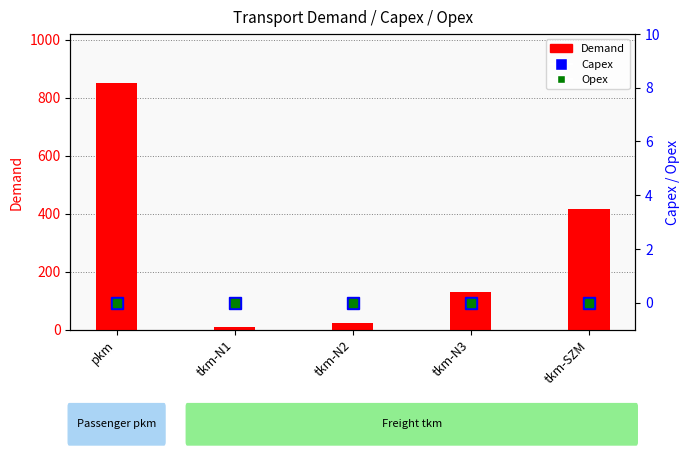

What is the average value of the Demand series?

285.3